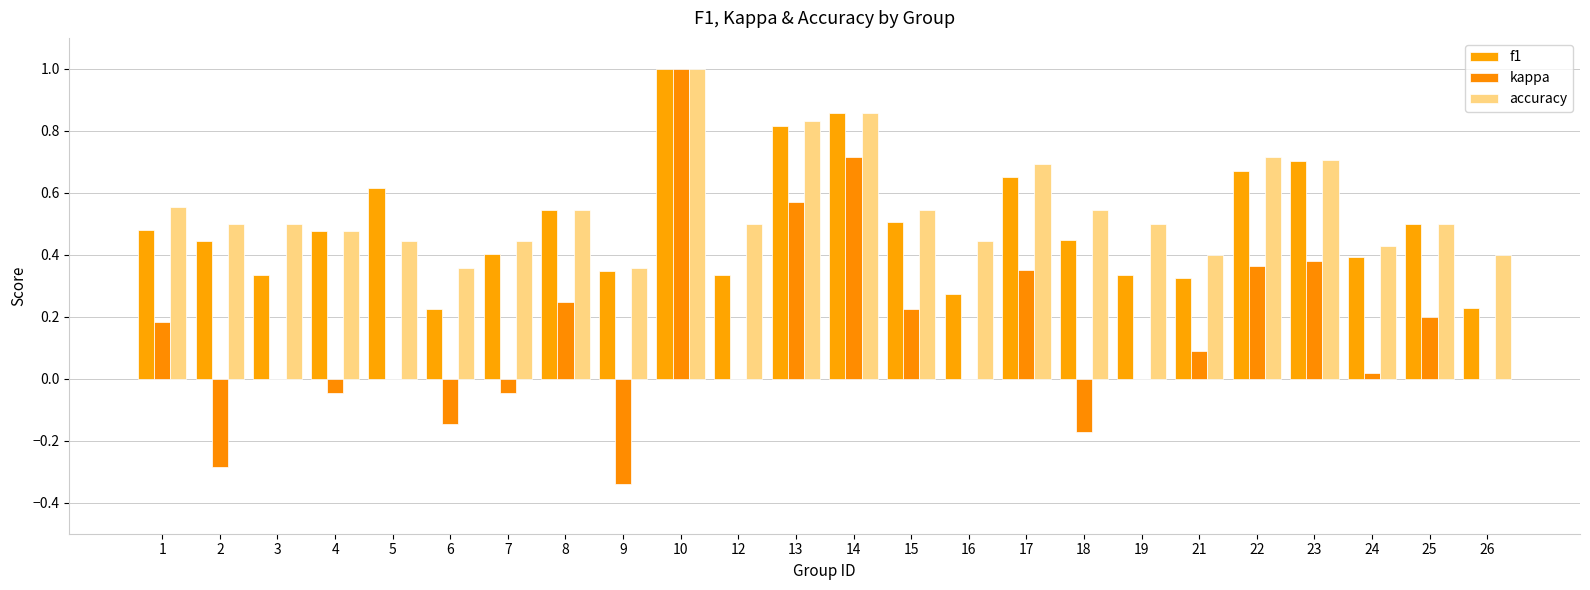

Is it true that accuracy equals 0.3 at 26?

False